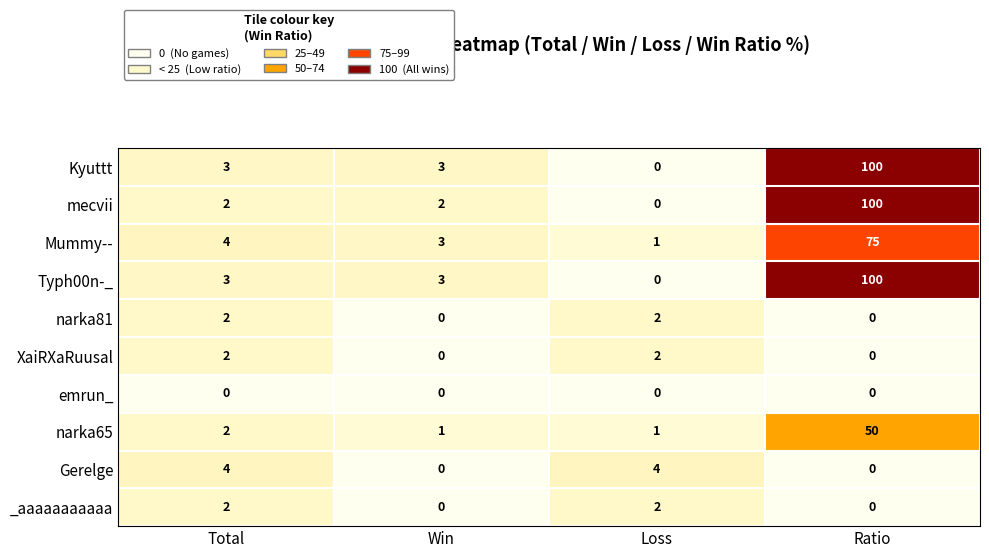

What is the total value across all series at Win?

12